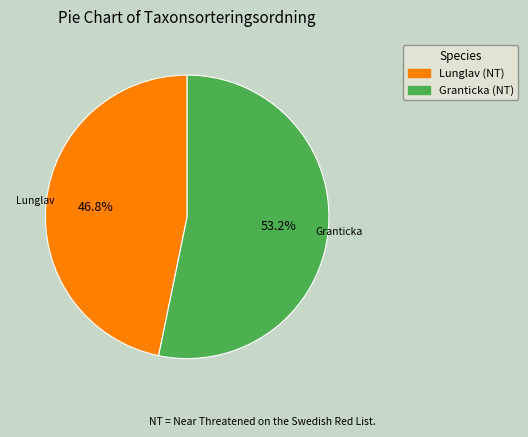

Is the sum of Granticka (NT) and Lunglav (NT) greater than half?

Yes